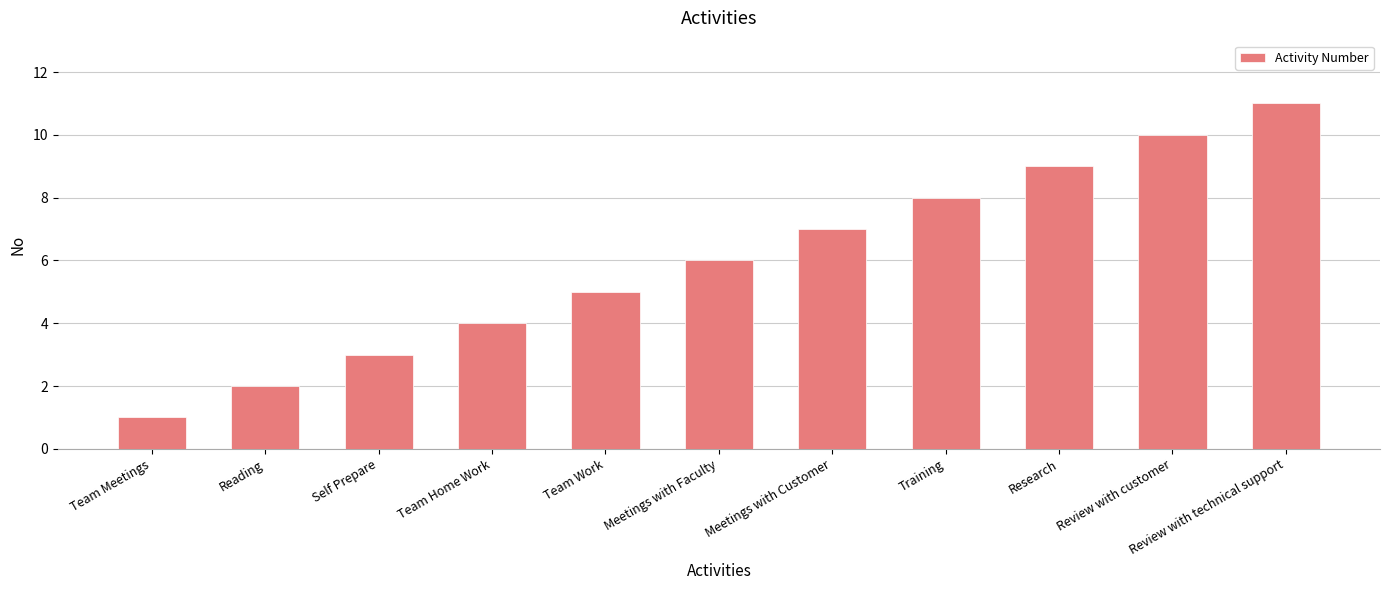

Which label corresponds to the smallest value in the chart?

Team Meetings